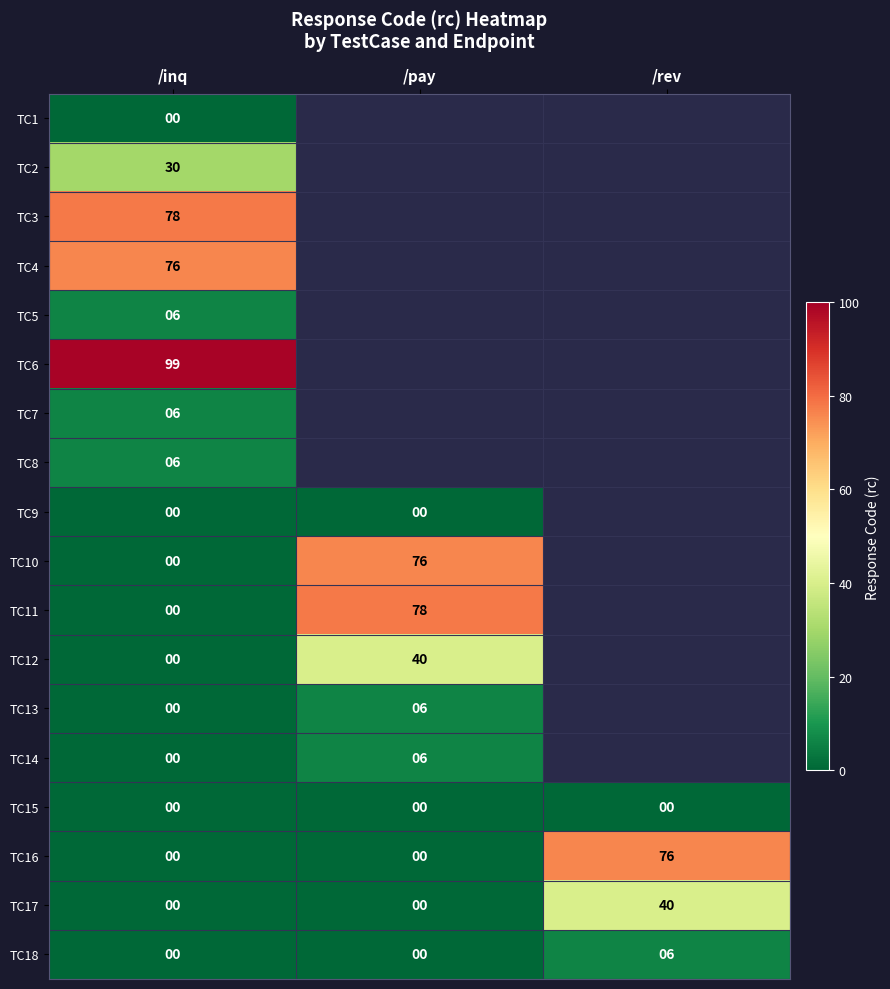

What is the difference between the highest and lowest values at /inq?

99